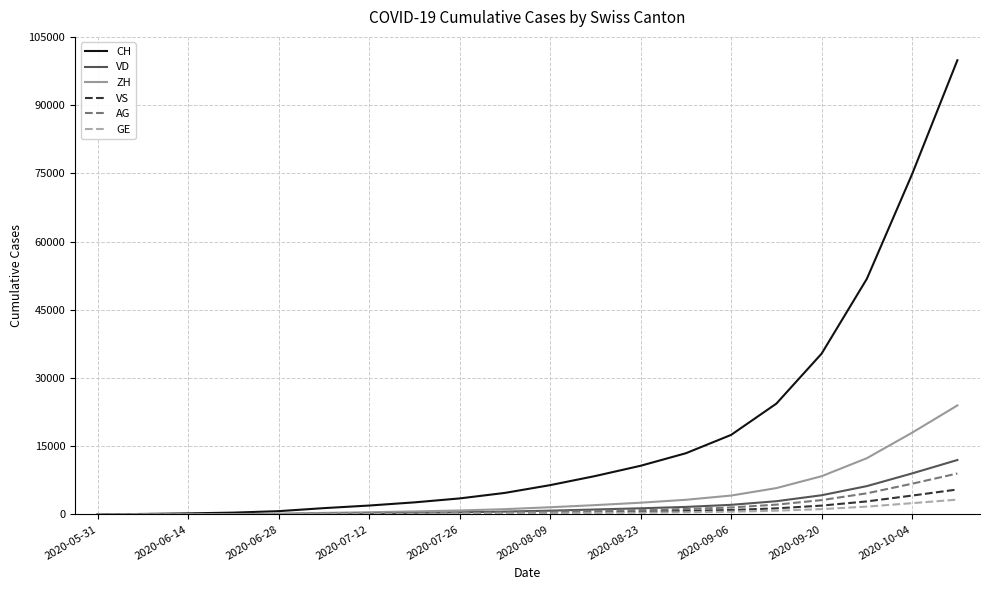

Which series has the widest spread of values?

CH